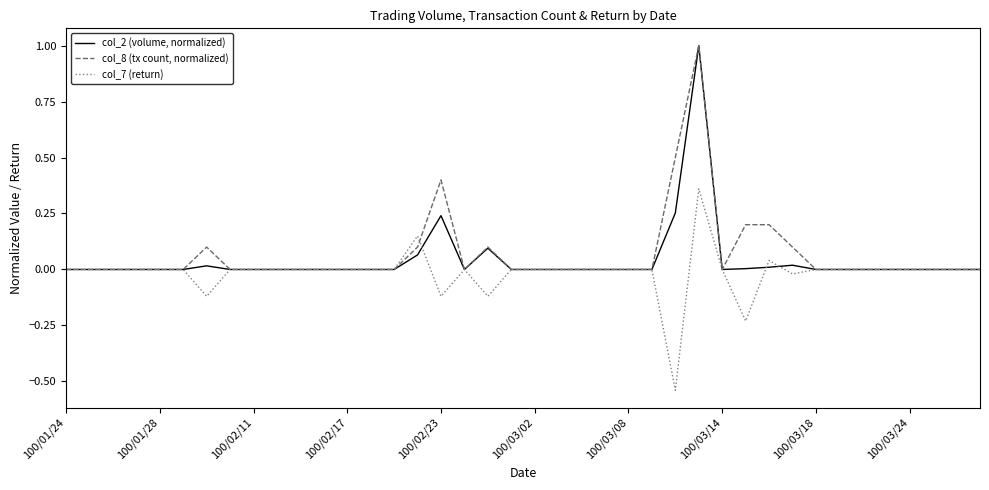

Rank the series by their average value, from highest to lowest.

col_8 (tx count, normalized), col_2 (volume, normalized), col_7 (return)